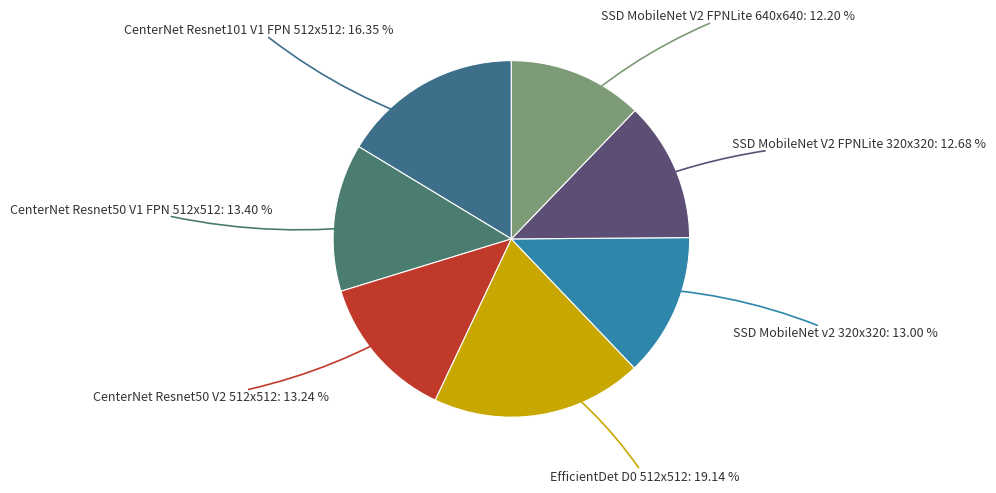

Which slice is the largest?

EfficientDet D0 512x512